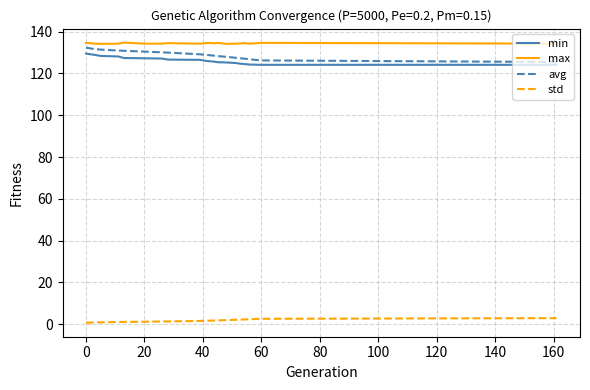

What is the maximum value shown in the chart?

134.7